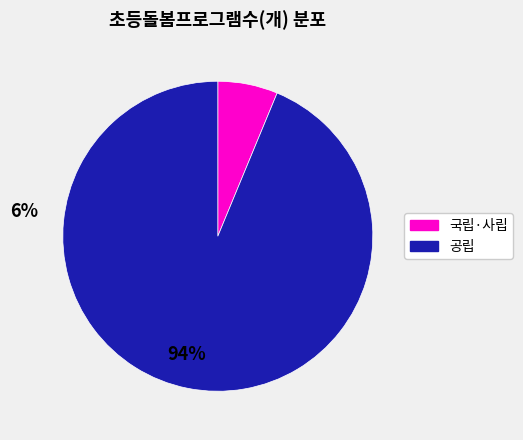

Does any single category account for the majority?

Yes